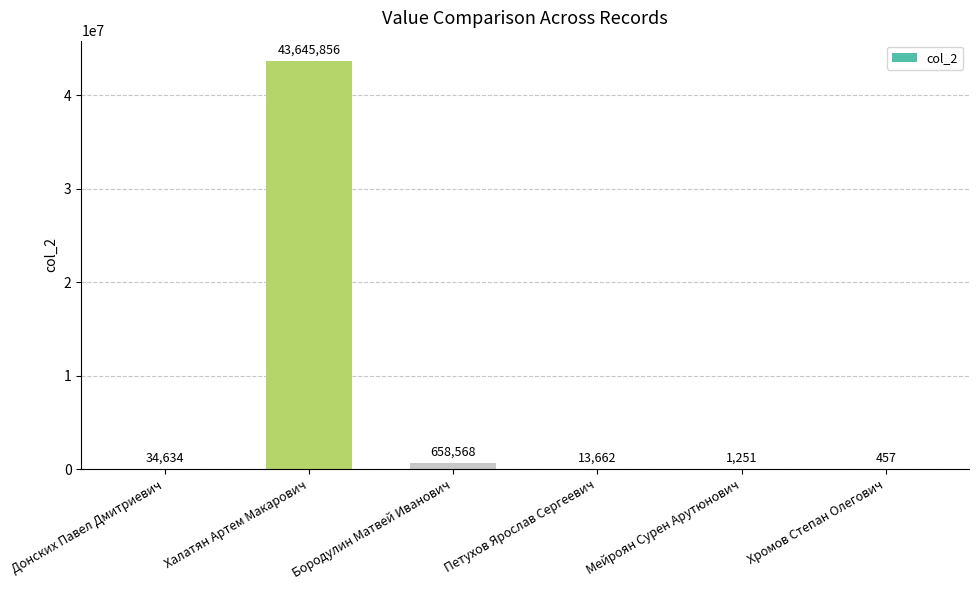

Is it true that the value at Бородулин Матвей Иванович is 658568?

True